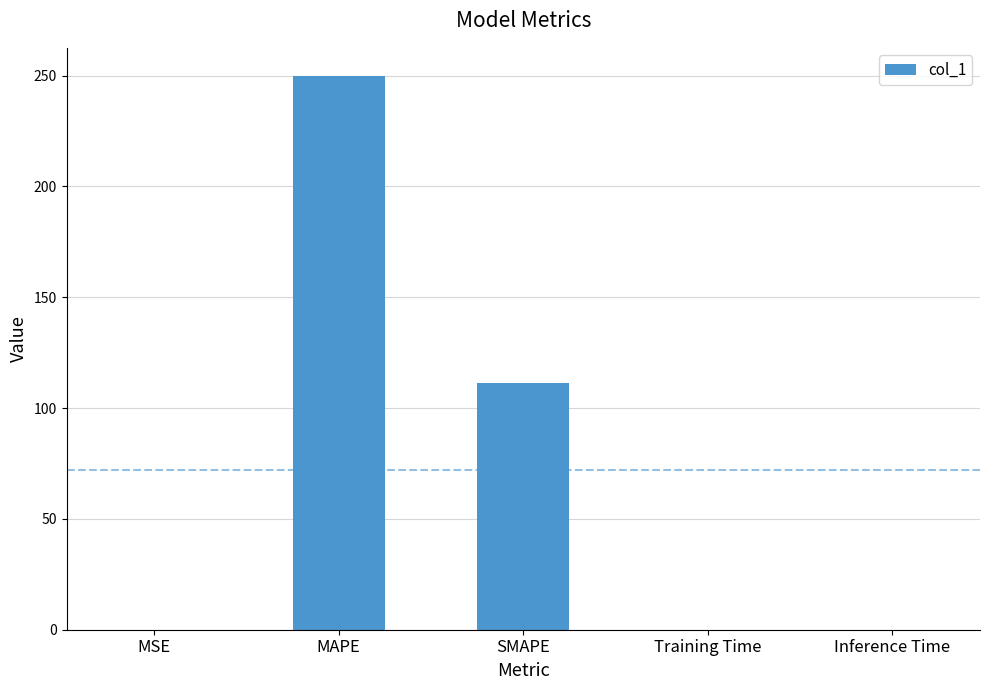

What is the greatest value displayed?

250.0